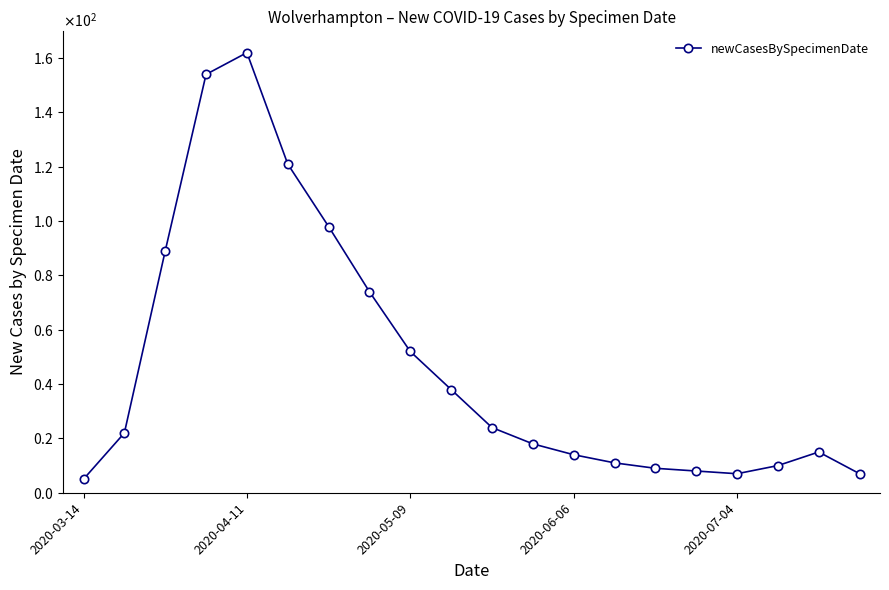

Does the chart have visible grid lines?

No